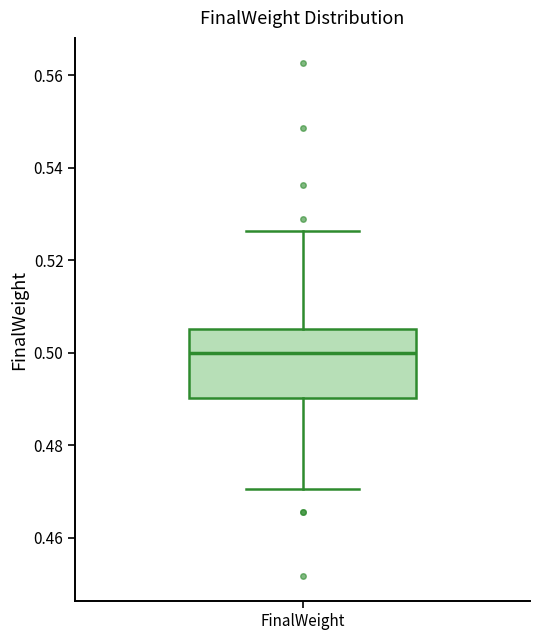

Where does the upper whisker of the box for FinalWeight end on the y-axis? The values are not printed on the chart, so give them approximately, as read against the axis.

0.526